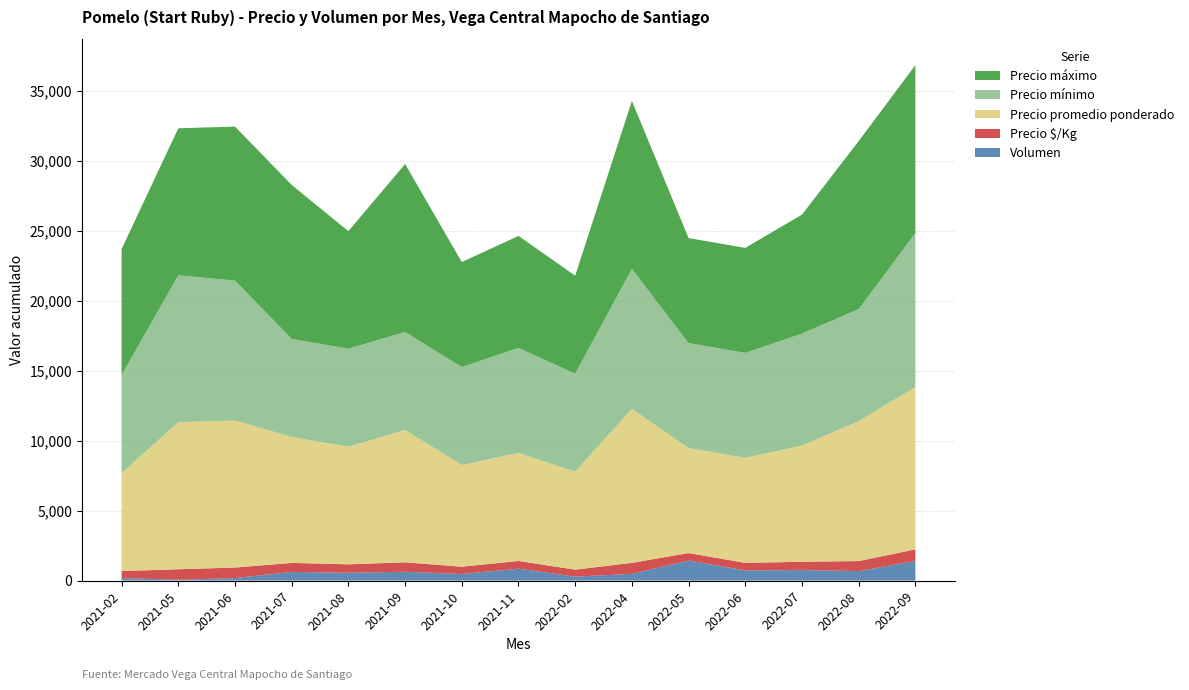

Reading left to right, what are all the values shown in this chart?

Precio mínimo: 7000	10500	10000	7000	7000	7000	7000	7500	7000	10000	7500	7500	8000	8000	11000
Precio máximo: 9000	10500	11000	11000	8400	12000	7500	8000	7000	12000	7500	7500	8500	12000	12000
Precio promedio ponderado: 7000	10500	10500	9000	8400	9455	7266	7720	7000	11000	7500	7500	8300	10000	11595
Precio $/Kg: 500	750	750	643	600	675	519	551	500	786	536	536	593	714	828
Volumen: 180	60	180	620	560	630	470	850	280	480	1430	730	750	680	1400